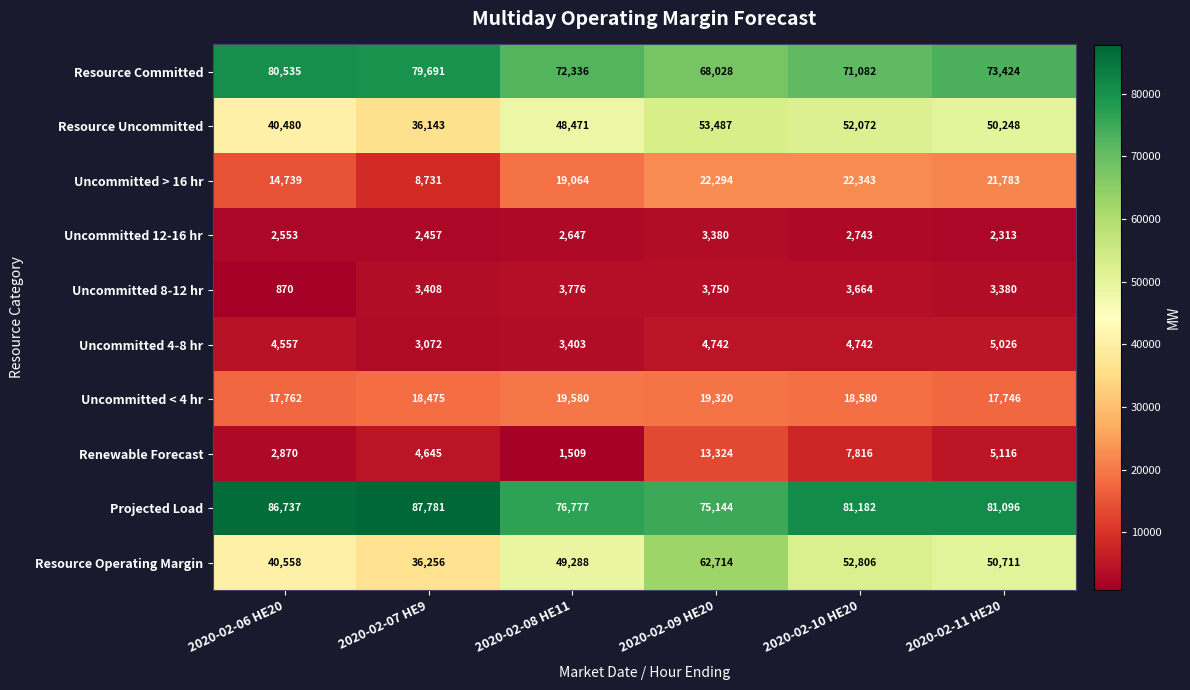

Count the number of data series in this chart.

10